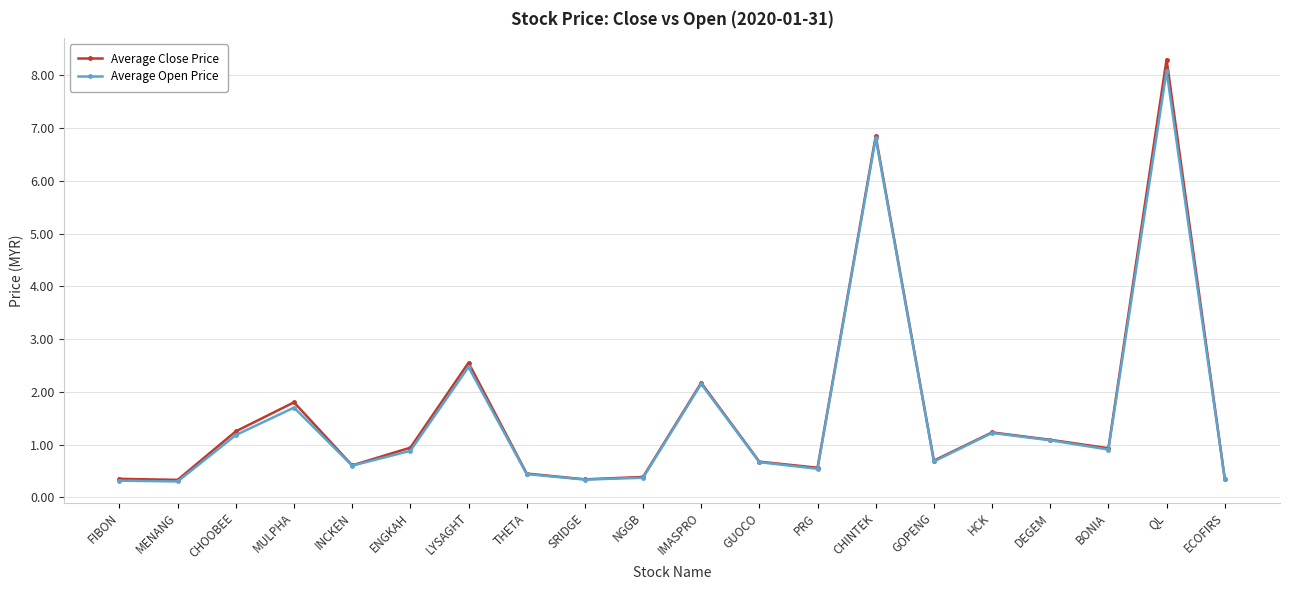

Which series has the largest range (max minus min)?

Average Close Price